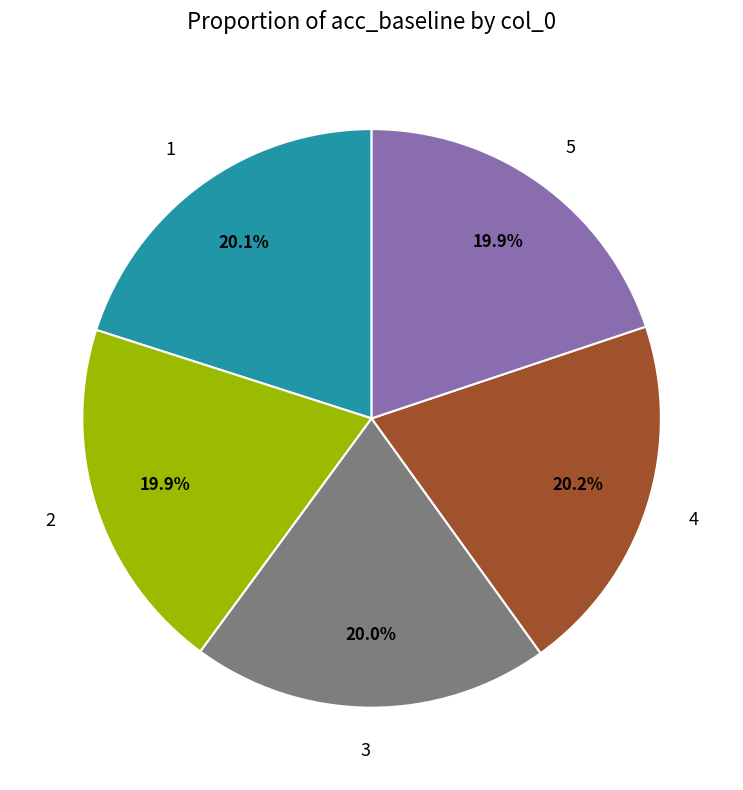

How much of the chart is everything except 2?

80.1%